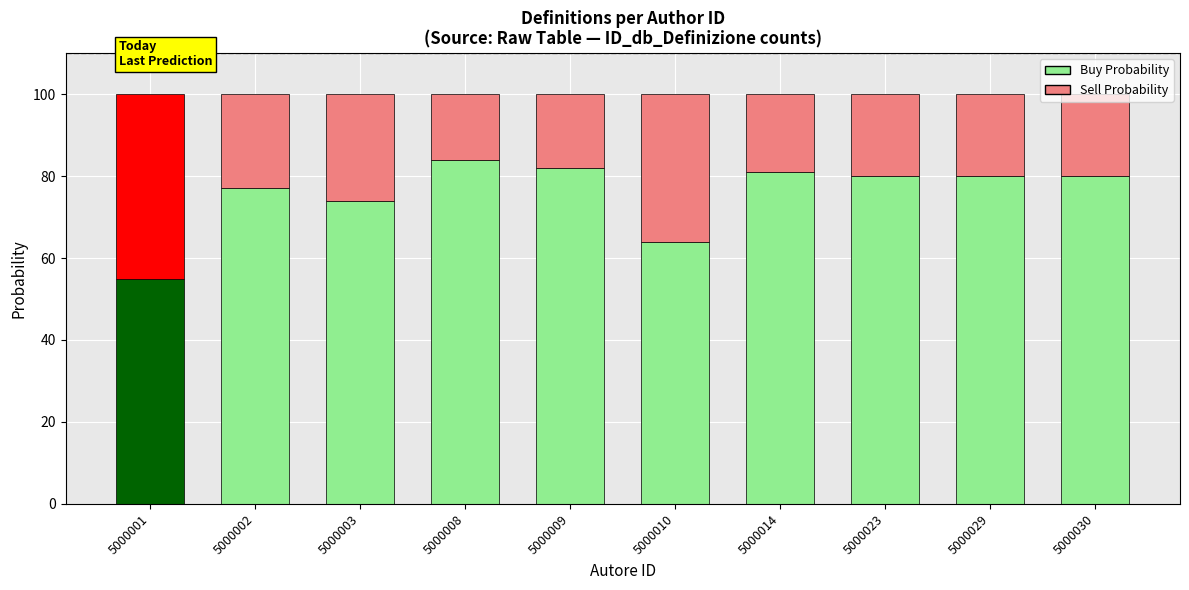

The Buy Probability series shows 113 at 5000029. True or false?

False